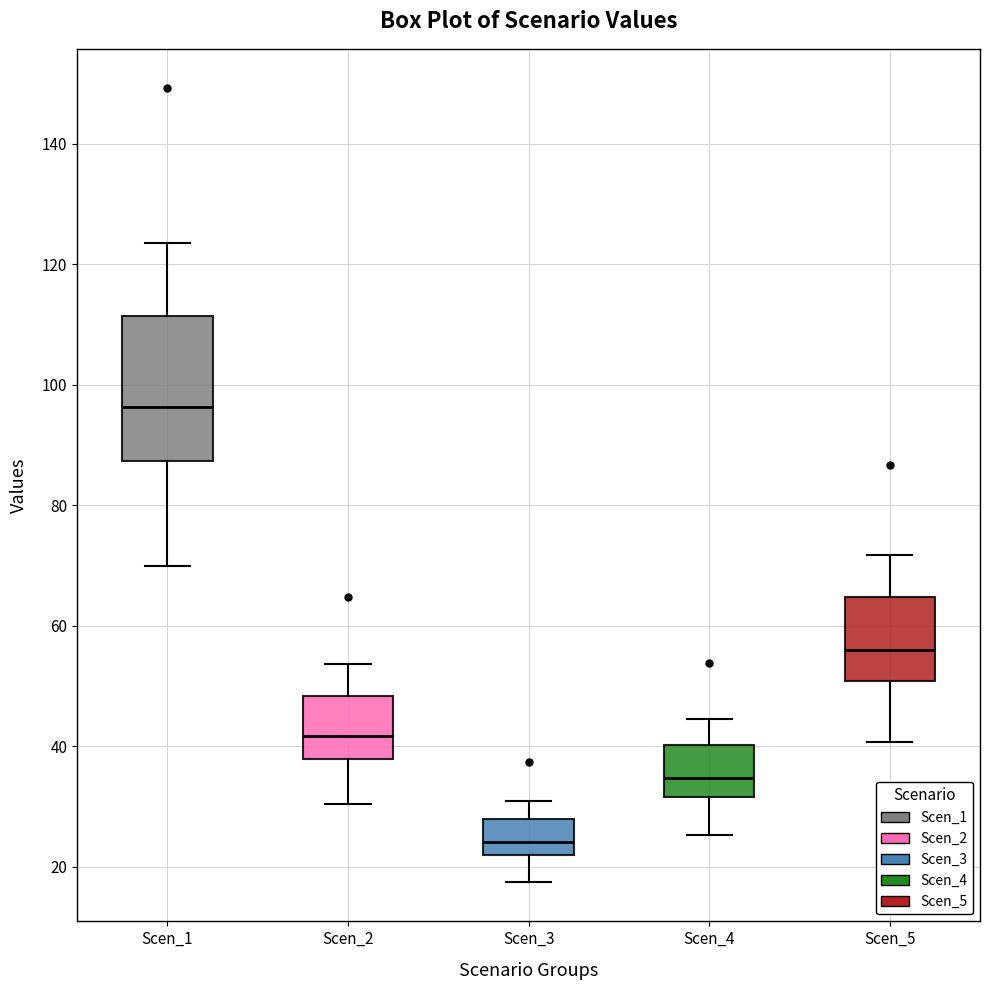

Which box has the highest median line?

Scen_1